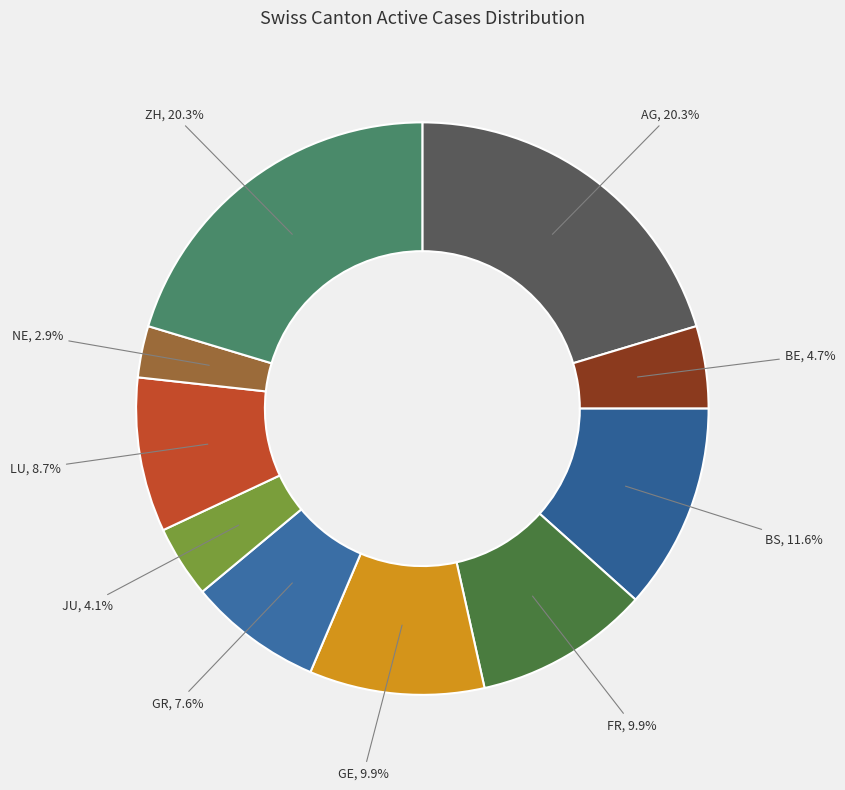

Count the number of slices in the pie.

10